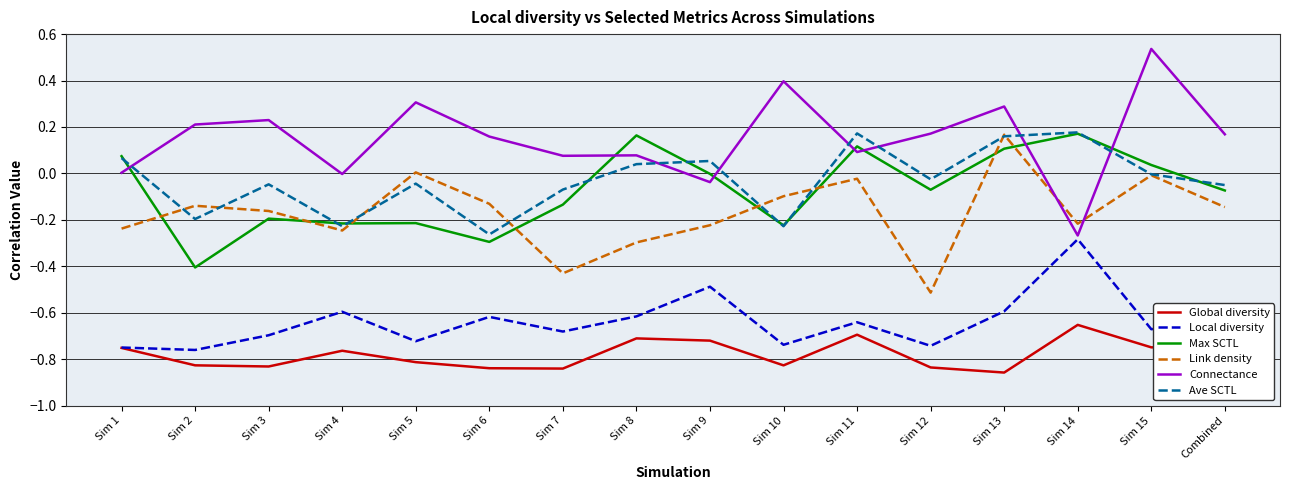

Between which two adjacent categories do Connectance and Link density first intersect?

Sim 13 and Sim 14